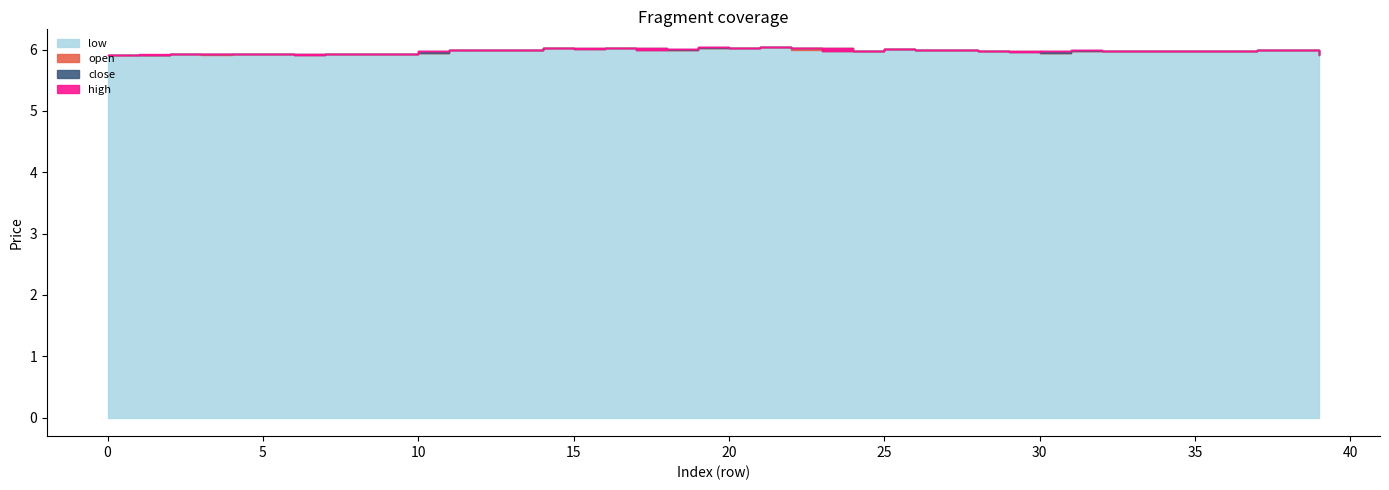

Reading right to left, transcribe all the data shown in this chart.

open: 39=6.0	38=6.0	37=6.0	36=6.0	35=6.0	34=6.0	33=6.0	32=6.0	31=6.0	30=5.9	29=6.0	28=6.0	27=6.0	26=6.0	25=6.0	24=6.0	23=6.0	22=6.0	21=6.0	20=6.0	19=6.0	18=6.0	17=6.0	16=6.0	15=6.0	14=6.0	13=6.0	12=6.0	11=6.0	10=5.9	9=5.9	8=5.9	7=5.9	6=5.9	5=5.9	4=5.9	3=5.9	2=5.9	1=5.9	0=5.9
close: 39=5.9	38=6.0	37=6.0	36=6.0	35=6.0	34=6.0	33=6.0	32=6.0	31=6.0	30=6.0	29=6.0	28=6.0	27=6.0	26=6.0	25=6.0	24=6.0	23=6.0	22=6.0	21=6.0	20=6.0	19=6.0	18=6.0	17=6.0	16=6.0	15=6.0	14=6.0	13=6.0	12=6.0	11=6.0	10=6.0	9=5.9	8=5.9	7=5.9	6=5.9	5=5.9	4=5.9	3=5.9	2=5.9	1=5.9	0=5.9
high: 39=6.0	38=6.0	37=6.0	36=6.0	35=6.0	34=6.0	33=6.0	32=6.0	31=6.0	30=6.0	29=6.0	28=6.0	27=6.0	26=6.0	25=6.0	24=6.0	23=6.0	22=6.0	21=6.0	20=6.0	19=6.0	18=6.0	17=6.0	16=6.0	15=6.0	14=6.0	13=6.0	12=6.0	11=6.0	10=6.0	9=5.9	8=5.9	7=5.9	6=5.9	5=5.9	4=5.9	3=5.9	2=5.9	1=5.9	0=5.9
low: 39=5.9	38=6.0	37=6.0	36=6.0	35=6.0	34=6.0	33=6.0	32=6.0	31=6.0	30=5.9	29=6.0	28=6.0	27=6.0	26=6.0	25=6.0	24=6.0	23=6.0	22=6.0	21=6.0	20=6.0	19=6.0	18=6.0	17=6.0	16=6.0	15=6.0	14=6.0	13=6.0	12=6.0	11=6.0	10=5.9	9=5.9	8=5.9	7=5.9	6=5.9	5=5.9	4=5.9	3=5.9	2=5.9	1=5.9	0=5.9